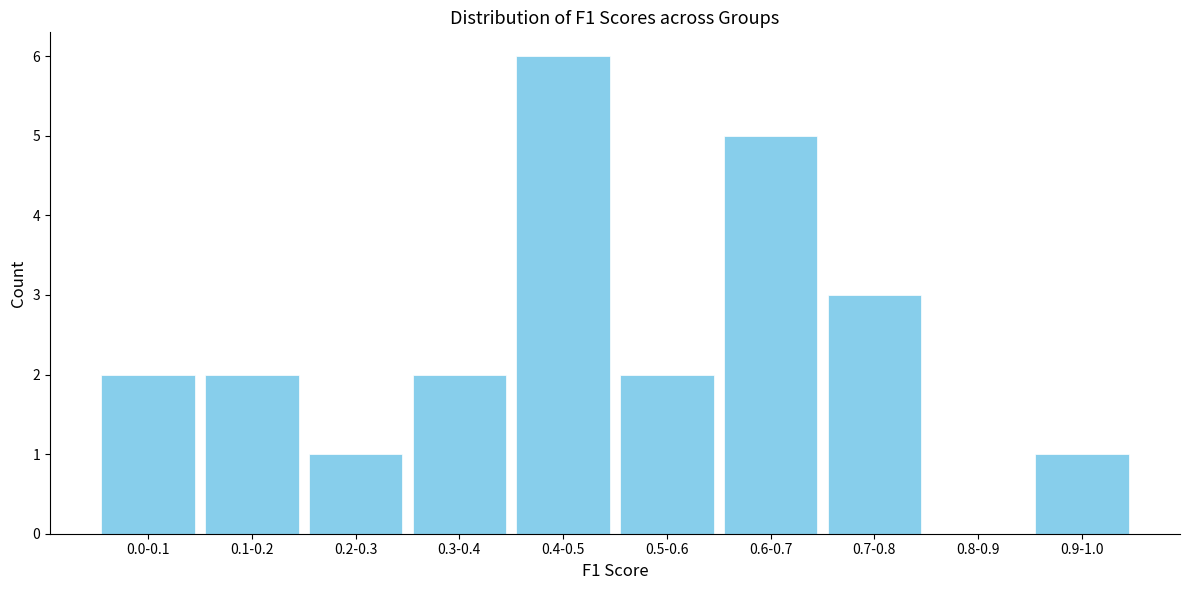

Reading left to right, extract all data points from this chart.

0.0-0.1=2	0.1-0.2=2	0.2-0.3=1	0.3-0.4=2	0.4-0.5=6	0.5-0.6=2	0.6-0.7=5	0.7-0.8=3	0.8-0.9=0	0.9-1.0=1